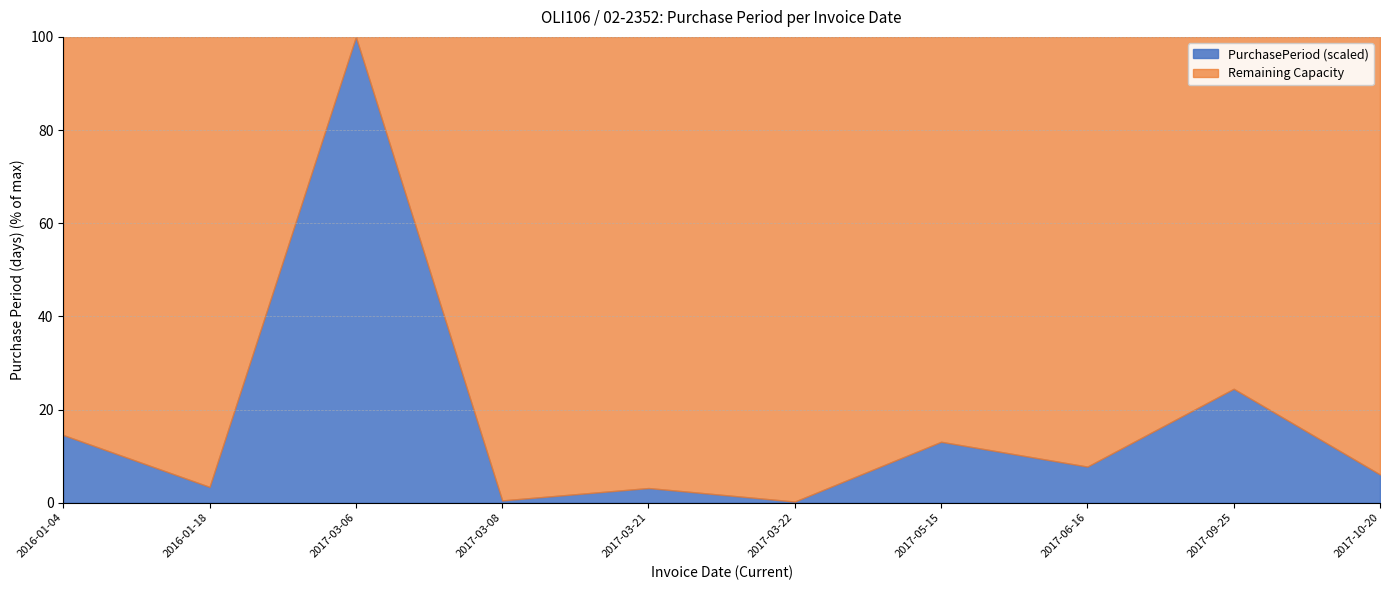

What is the sum of all values?

715